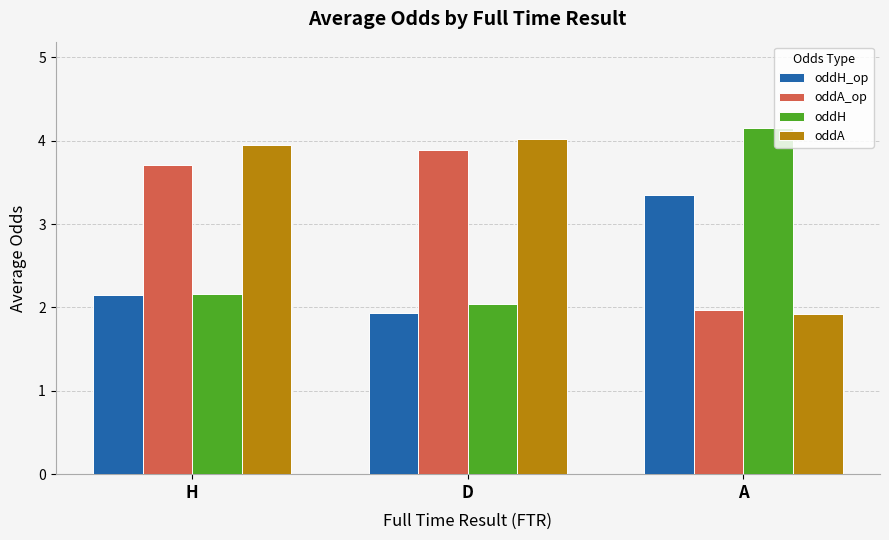

The oddH series shows 6.2 at A. True or false?

False